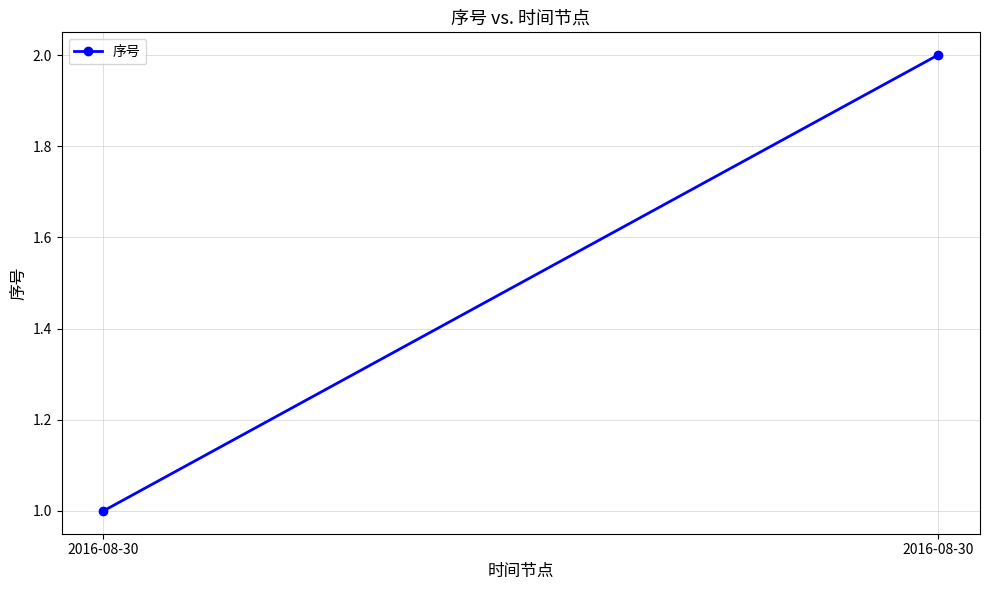

The chart shows a value of 1 at 2016-08-30. True or false?

False